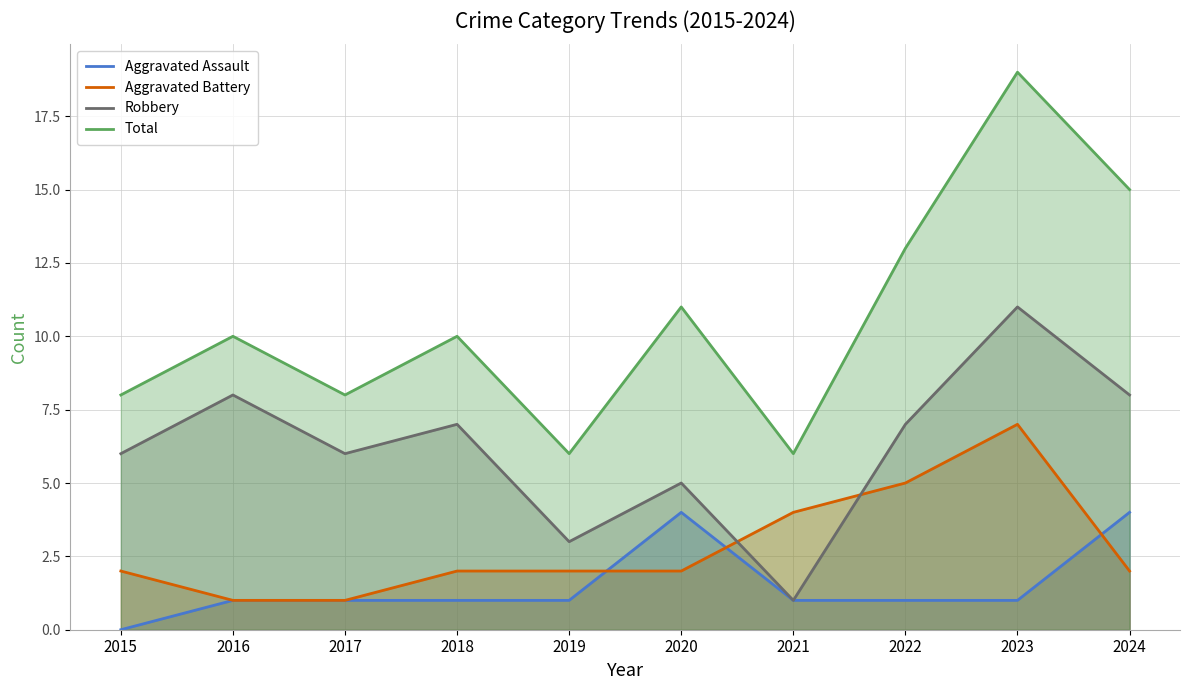

What is the value of the Robbery point at the 8th from the left?

7